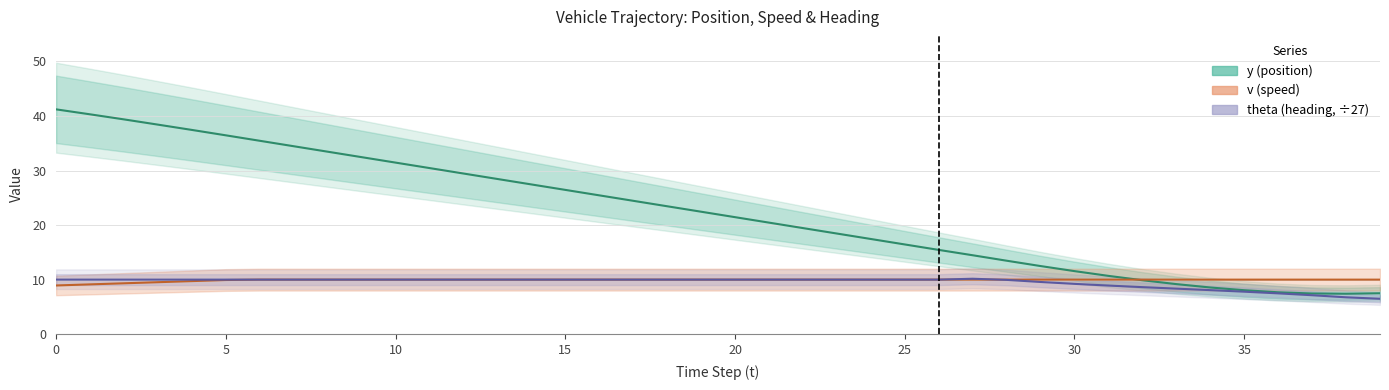

What are all the series names shown in the legend?

y (position), v (speed), theta (heading, ÷27)